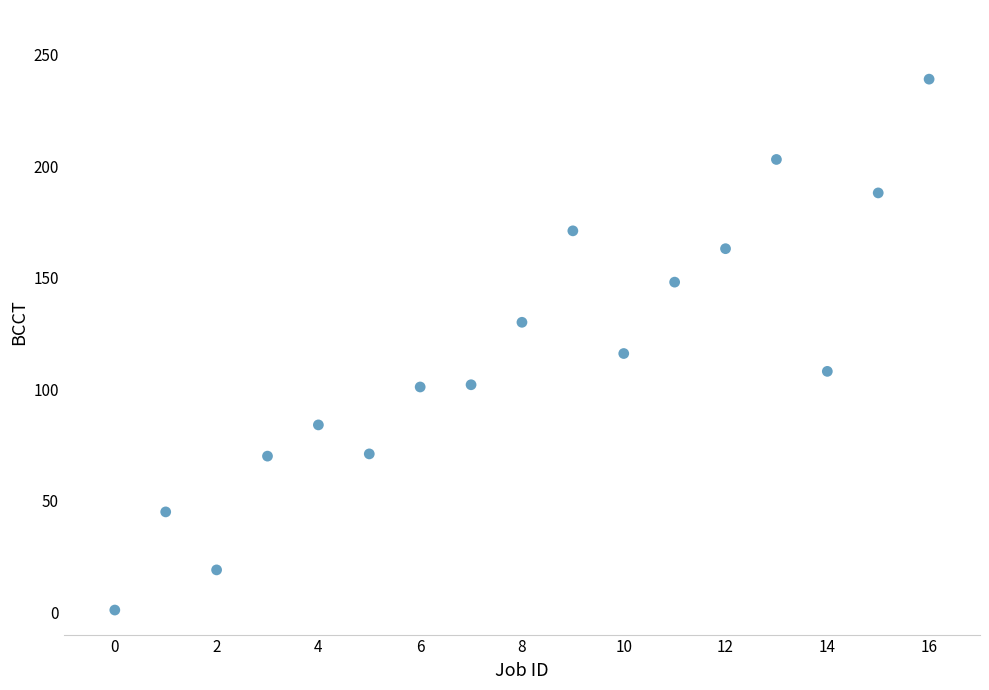

What is the range of Y values (max minus min)?

238